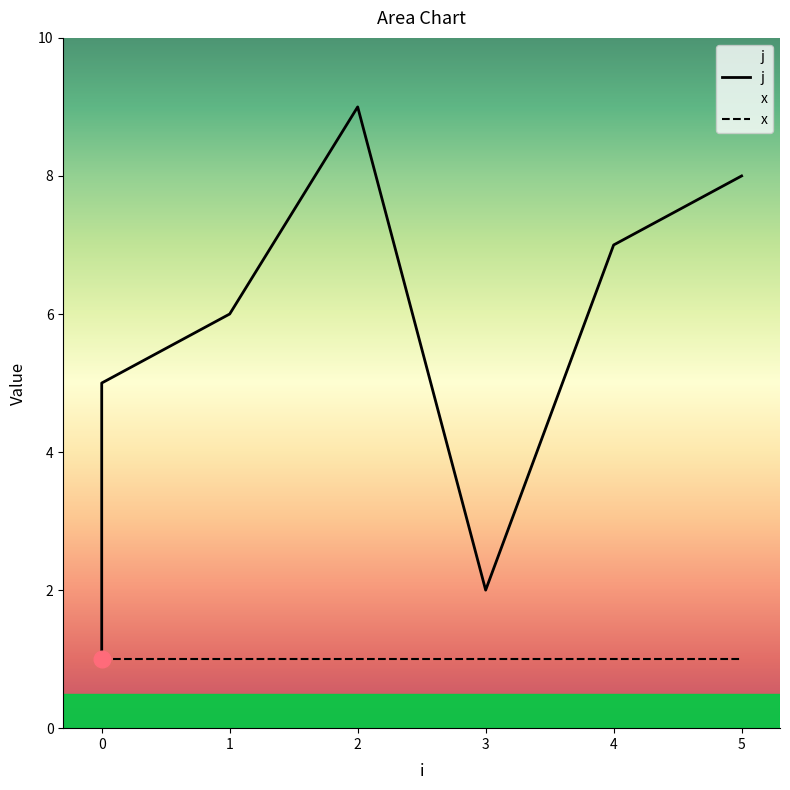

What is the difference between the second highest and second lowest values?

6